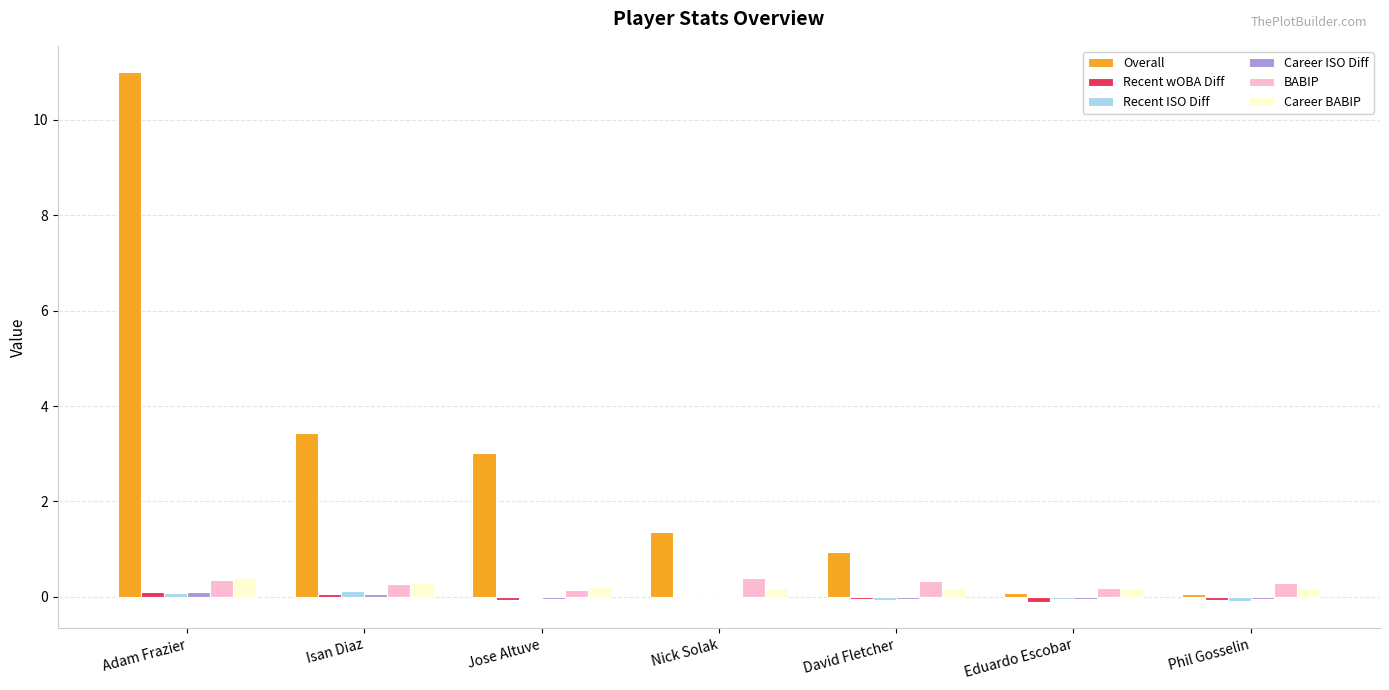

Count the BABIP values in the range 0 to 1.

7